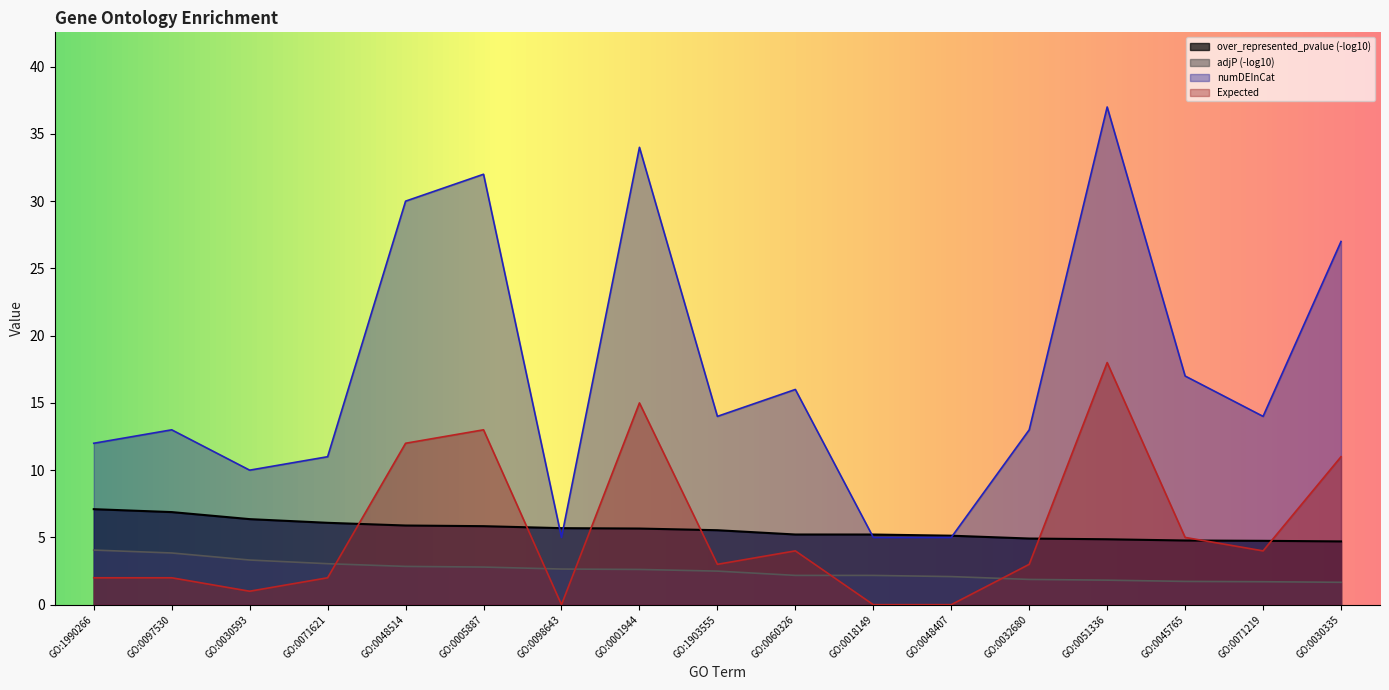

What is the label of the 1st point from the left?

GO:1990266